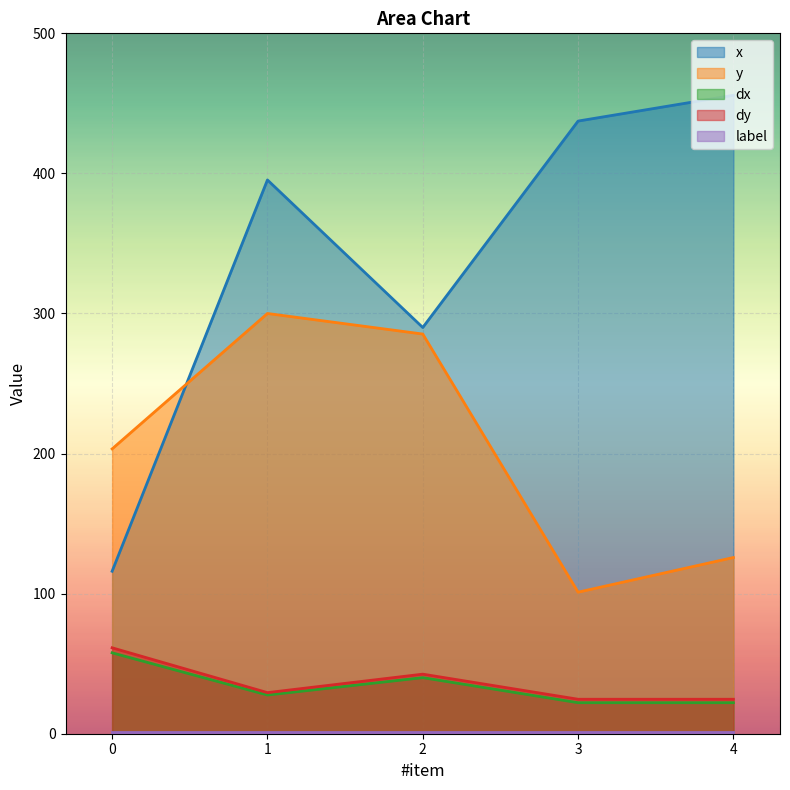

Rank the categories by dx value from highest to lowest.

0, 2, 1, 3, 4